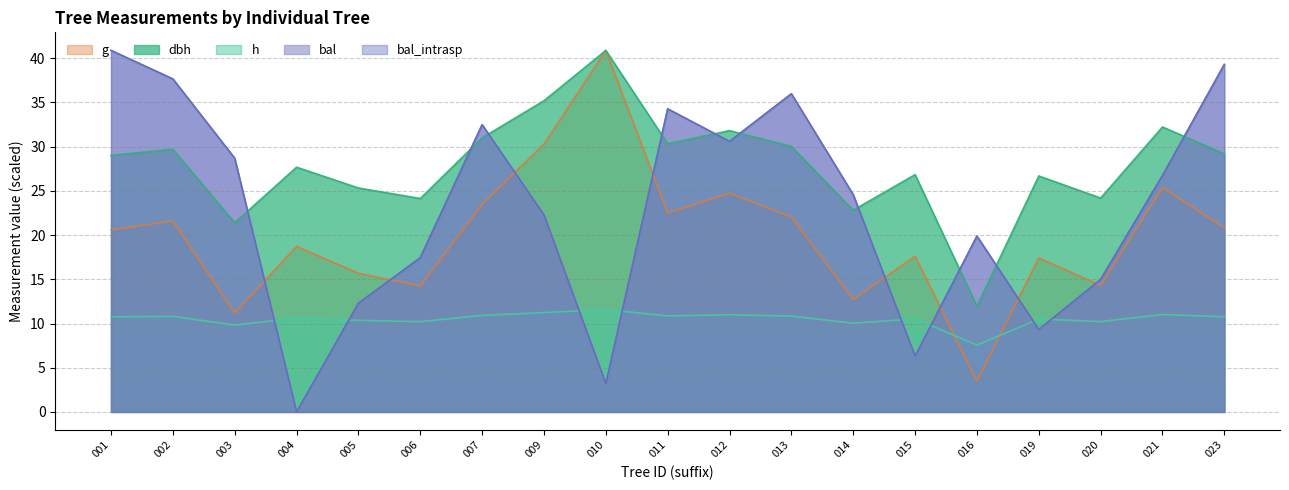

The value of g at 023 is 36.5. True or false?

False